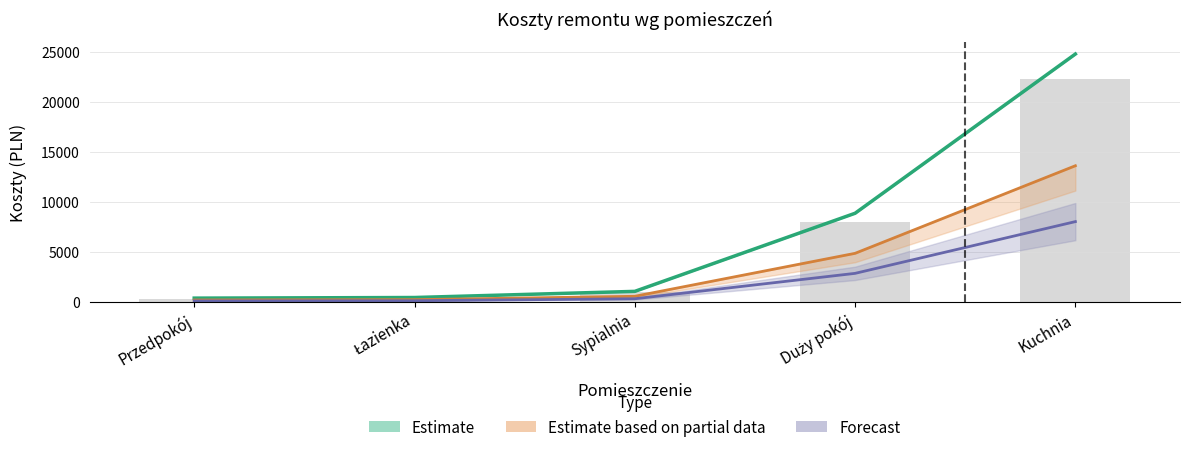

Are the bars horizontal?

No